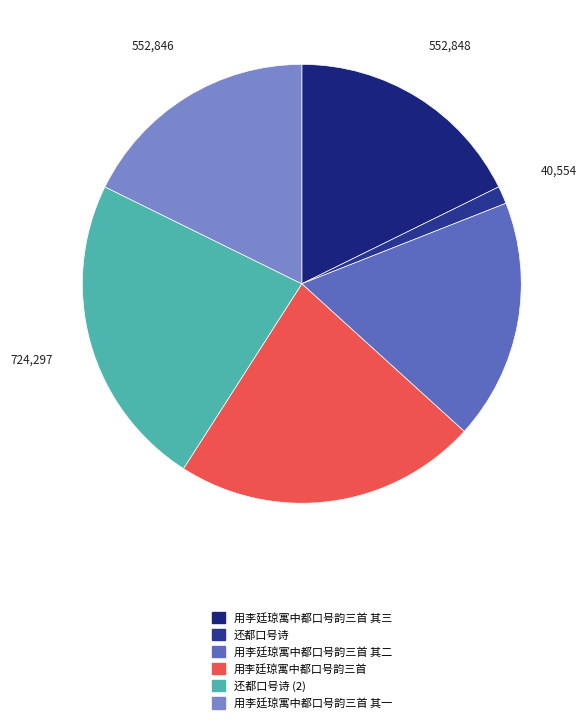

What is the largest slice in the pie chart?

还都口号诗 (2)